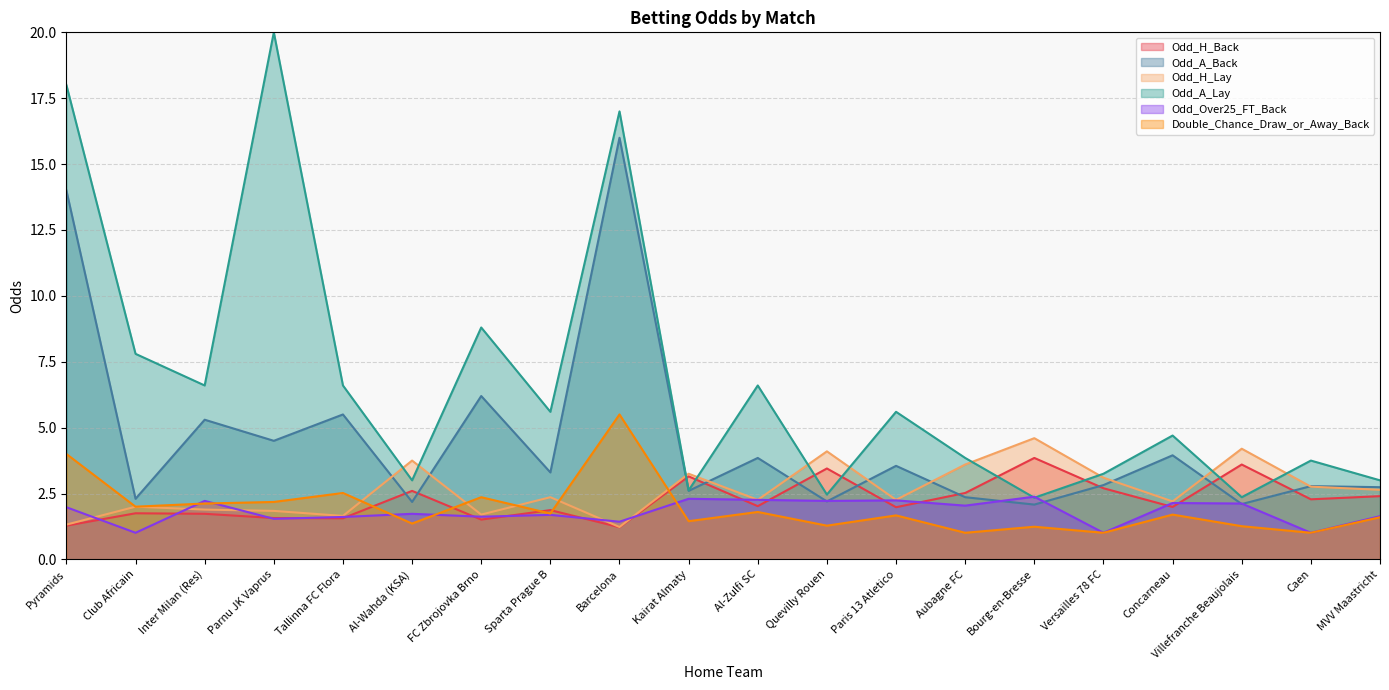

In Double_Chance_Draw_or_Away_Back, how many points are lower than both neighbors (excluding endpoints)?

8